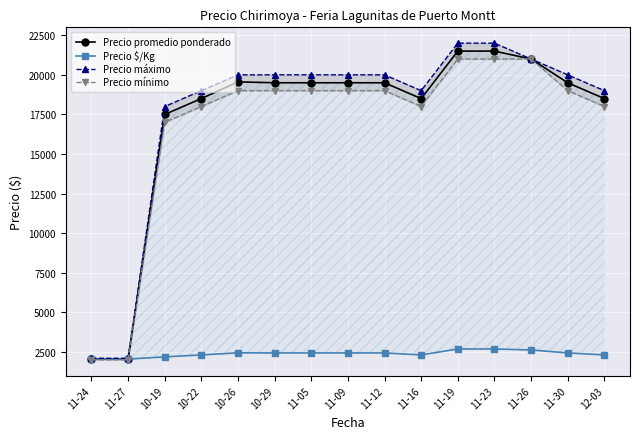

What is the total value across all series at 11-30?

60938